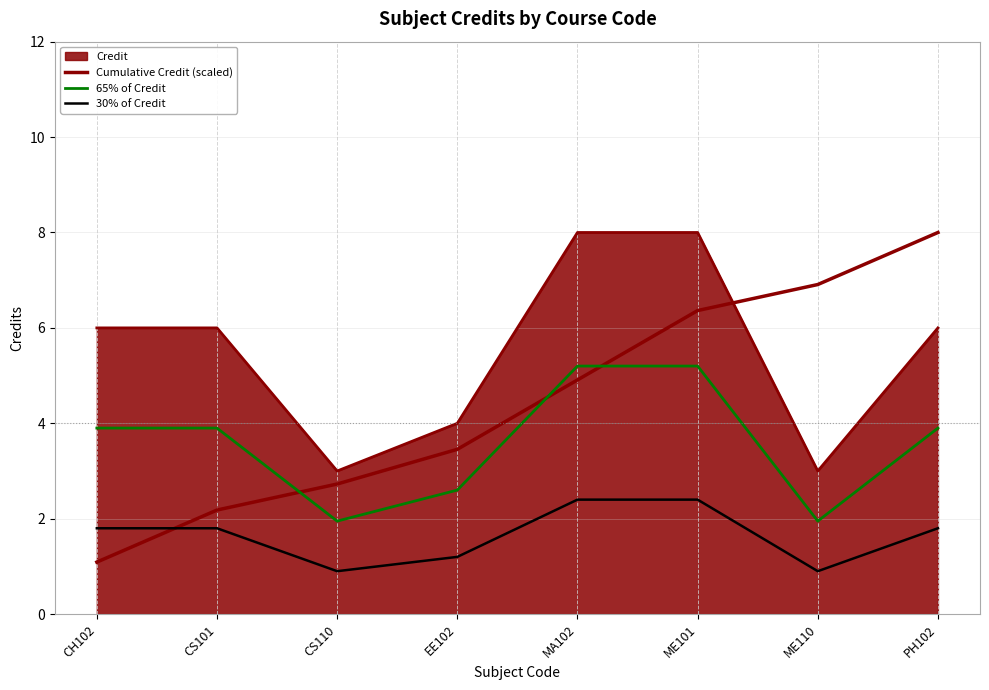

List the labels in order of 30% of Credit value, smallest first.

CS110, ME110, EE102, CH102, CS101, PH102, MA102, ME101